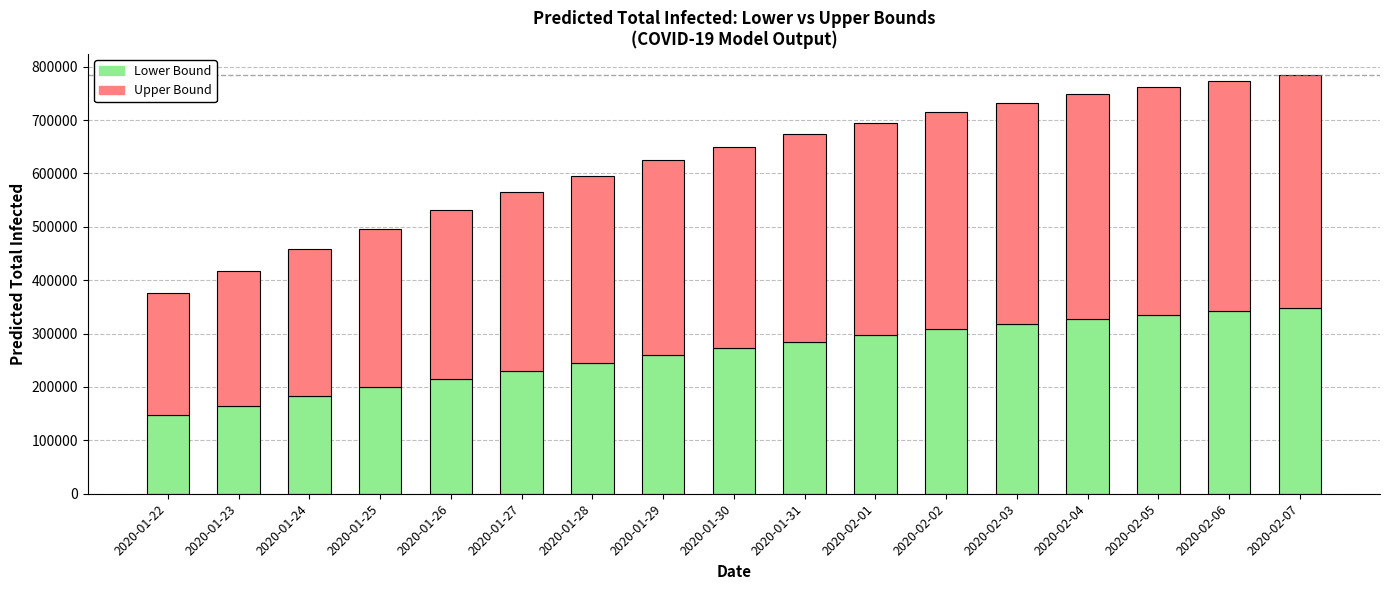

What is the total value across all series at 2020-01-28?

596029